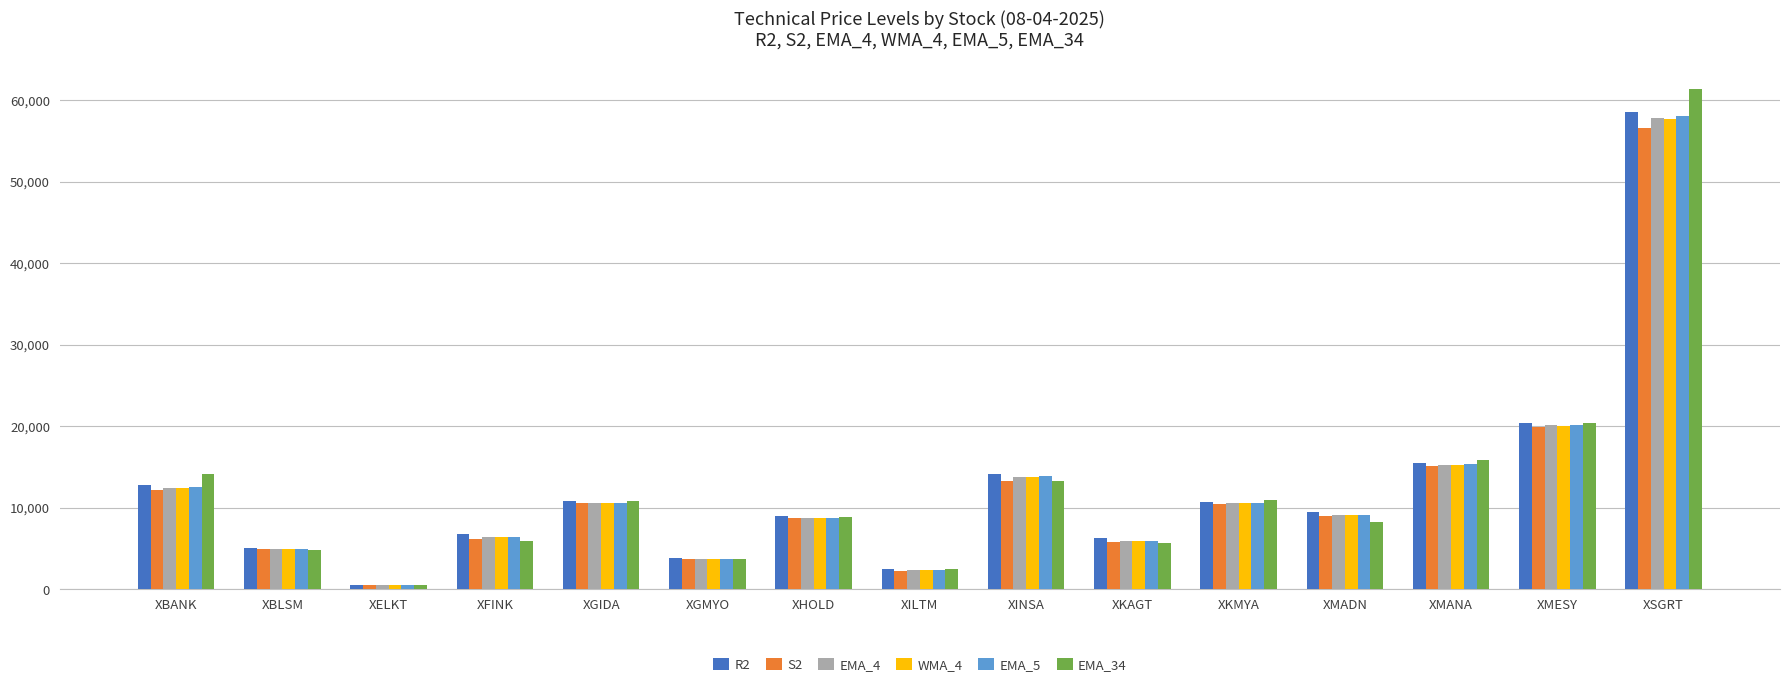

Where is WMA_4 nearest to the value 29091?

XMESY